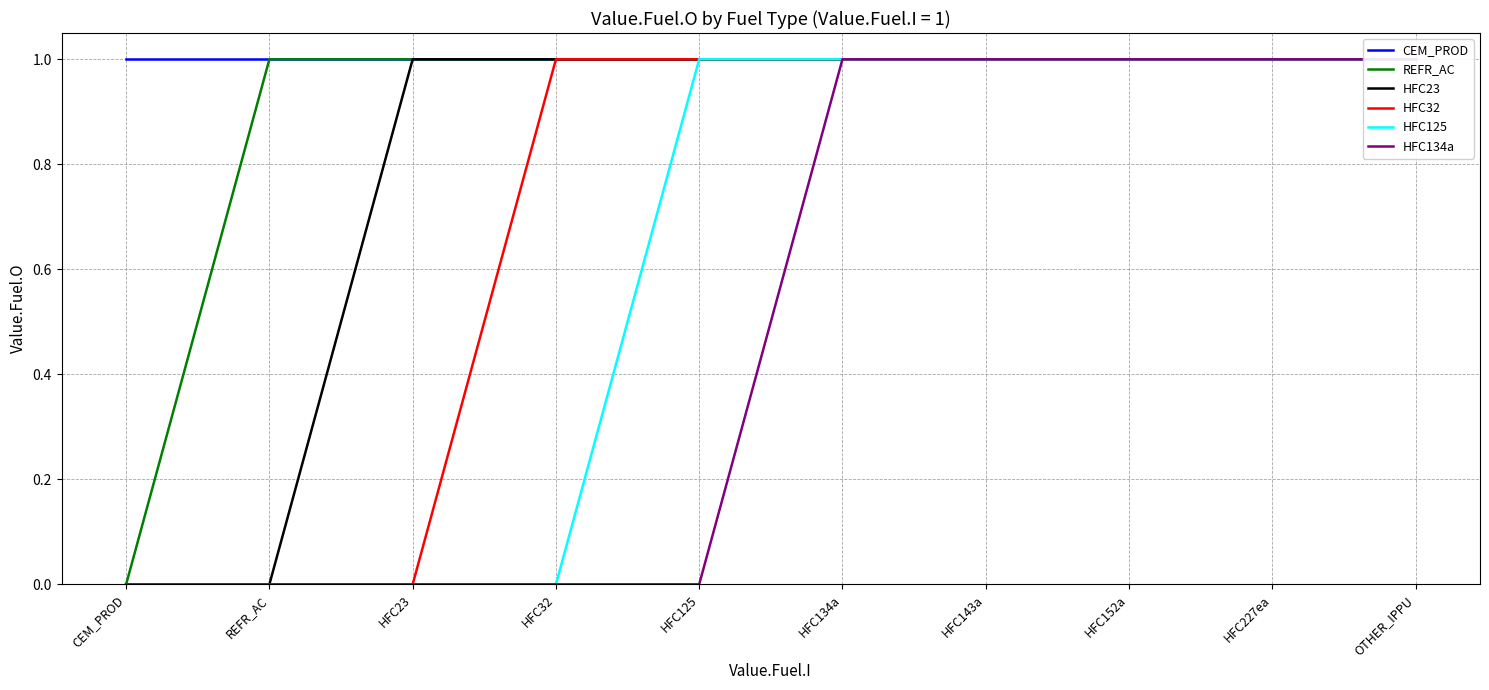

Rank the series by their maximum value, from highest to lowest.

CEM_PROD, REFR_AC, HFC23, HFC32, HFC125, HFC134a